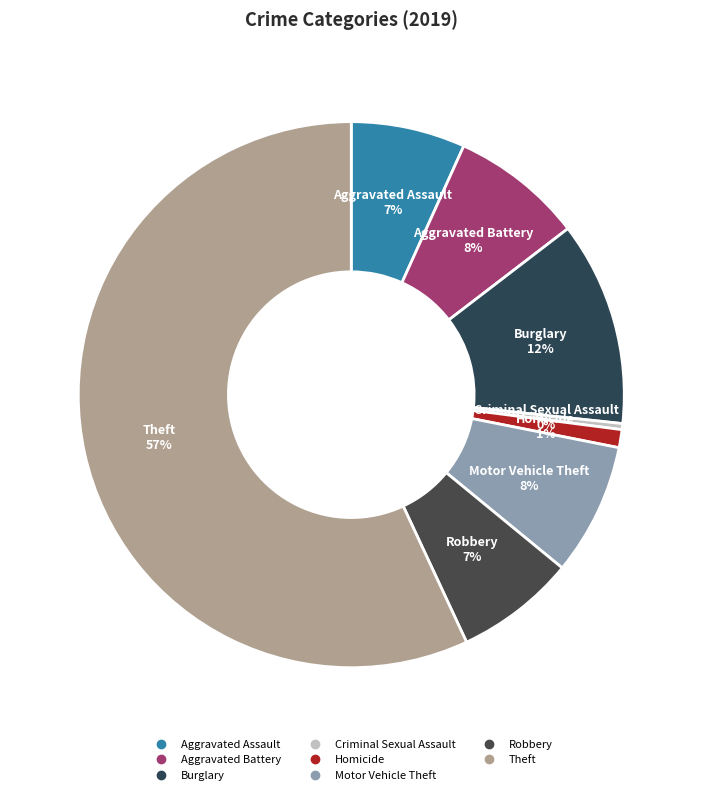

Which slice is the largest?

Theft